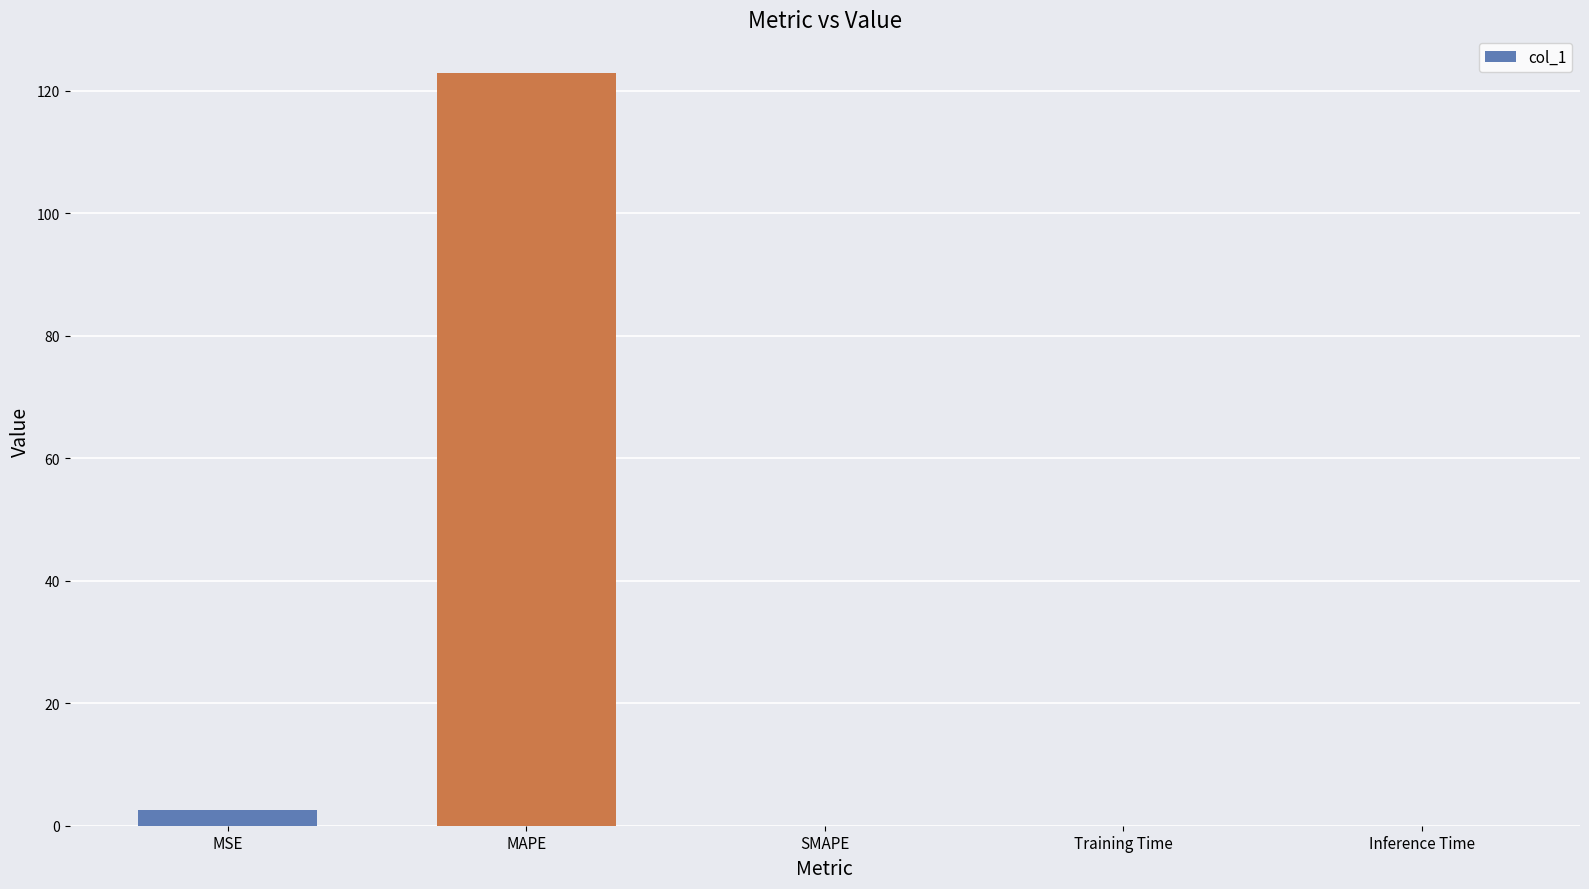

The chart shows a value of 0.0 at Training Time. True or false?

True